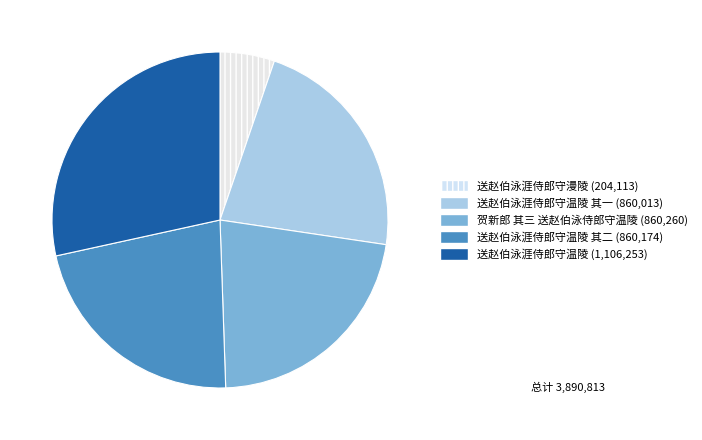

Is there any slice that represents more than half of the pie?

No